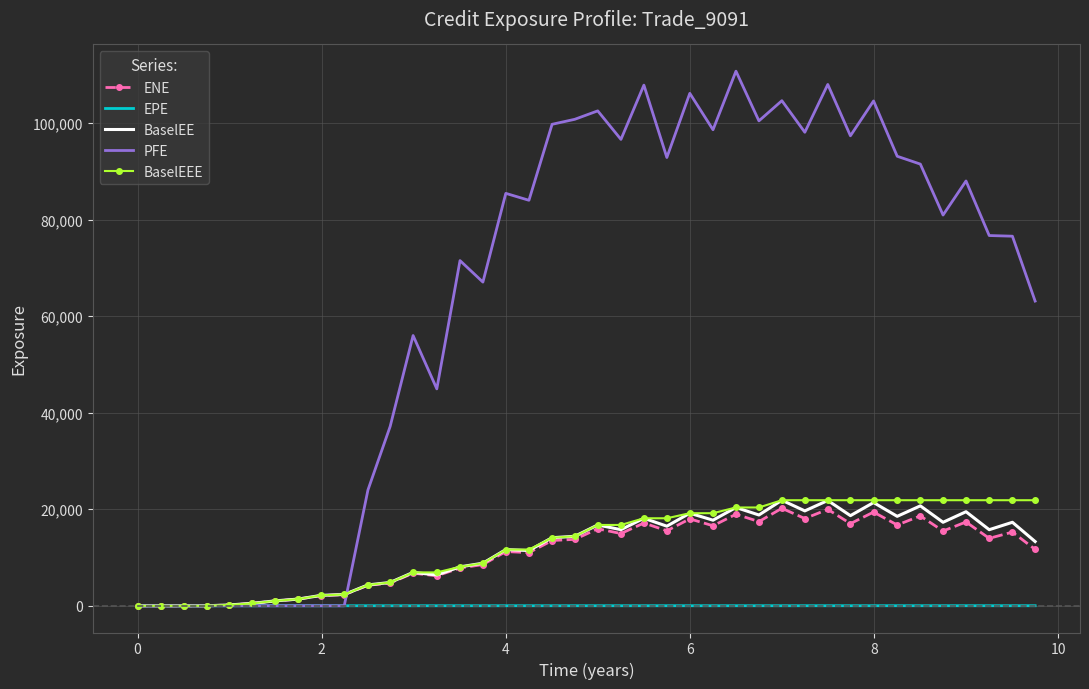

In PFE, how many points are higher than both neighbors (excluding endpoints)?

11